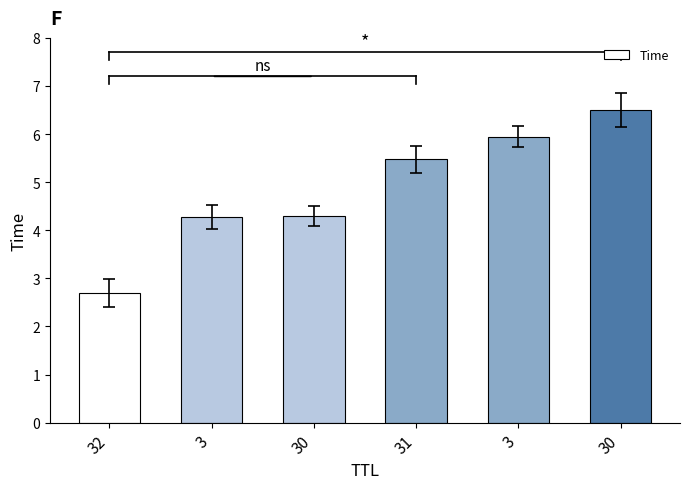

Reading right to left, what are all the values shown in this chart?

30=6.5	3=5.9	31=5.5	30=4.3	3=4.3	32=2.7